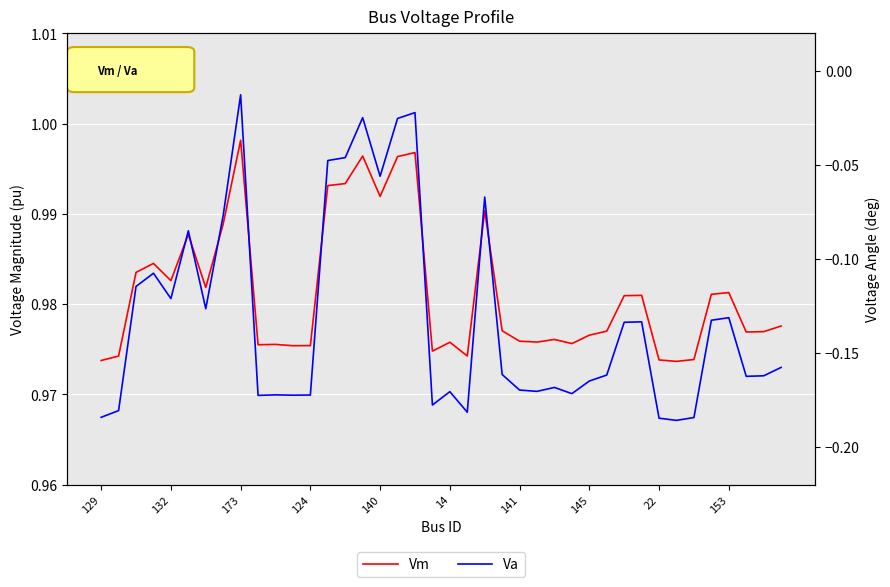

Is this an area chart (filled region under the line)?

No